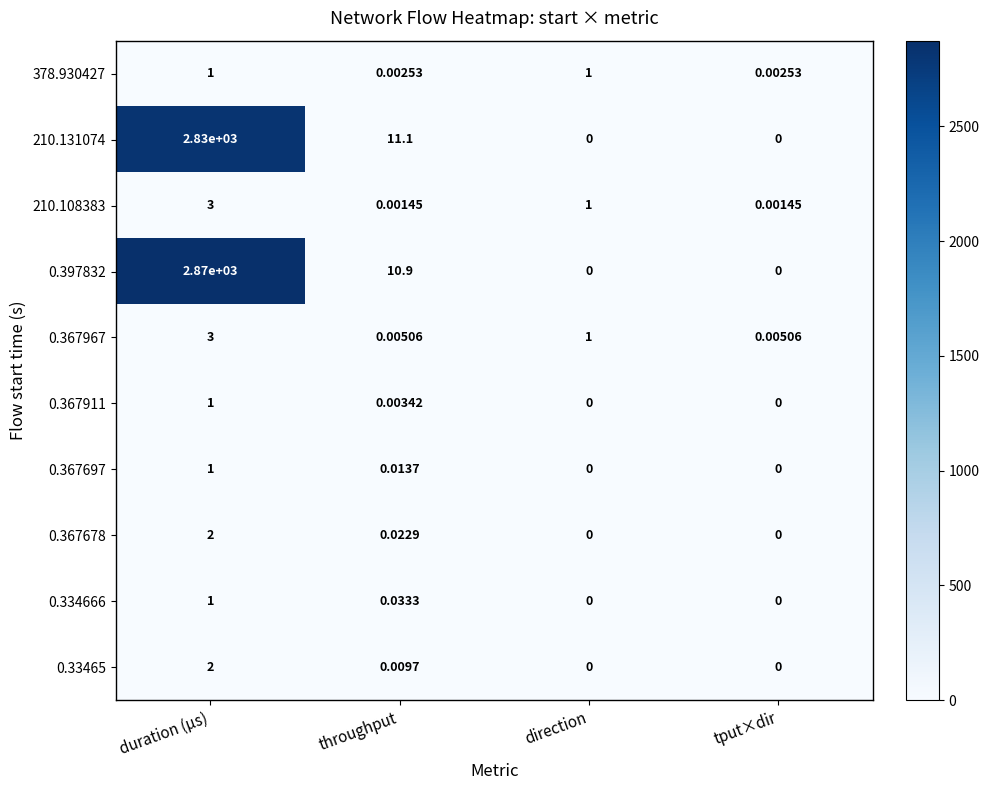

Which category has the highest value in the 0.334666 series?

duration (µs)